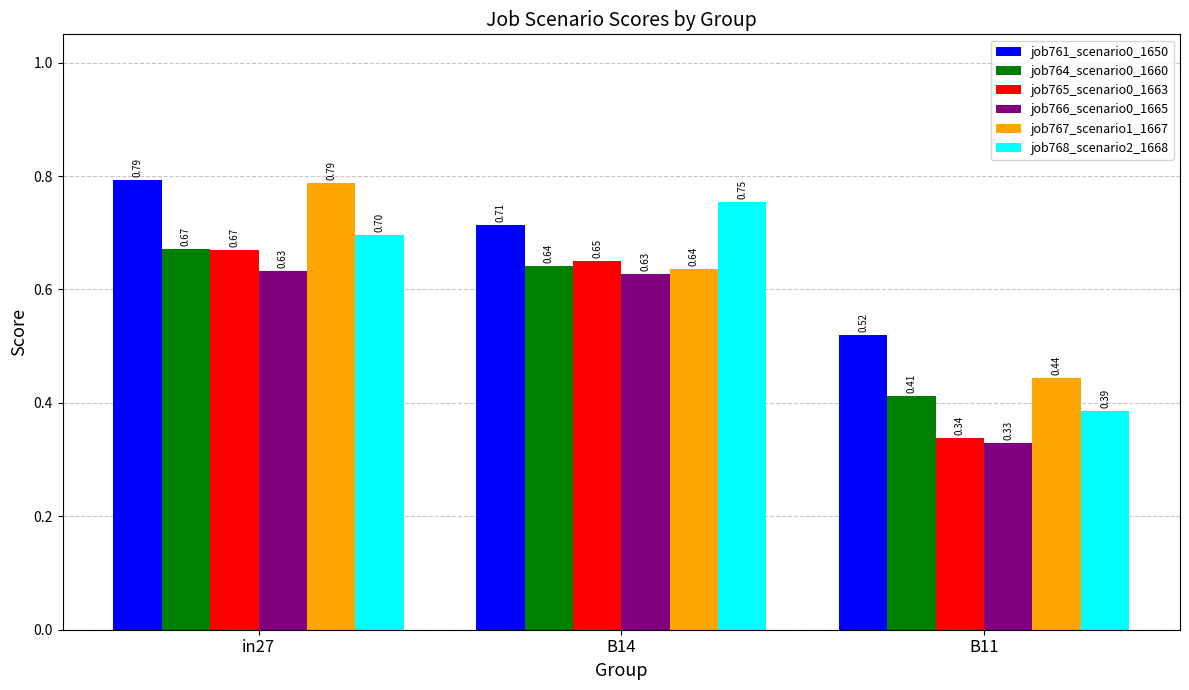

What is the sum of all job767_scenario1_1667 values?

1.9